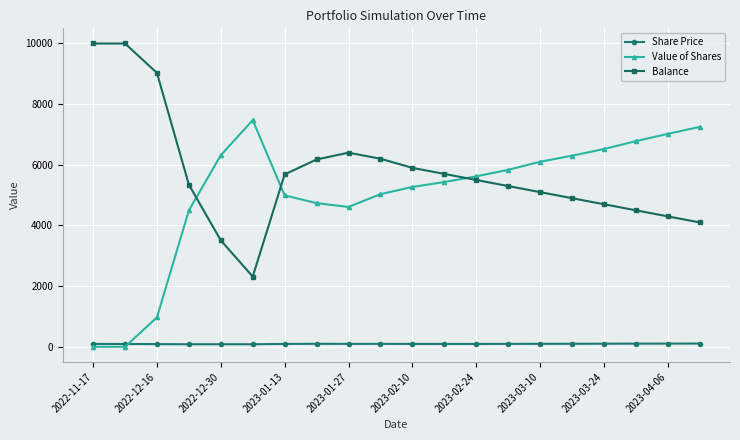

What is the greatest value displayed?

10000.0